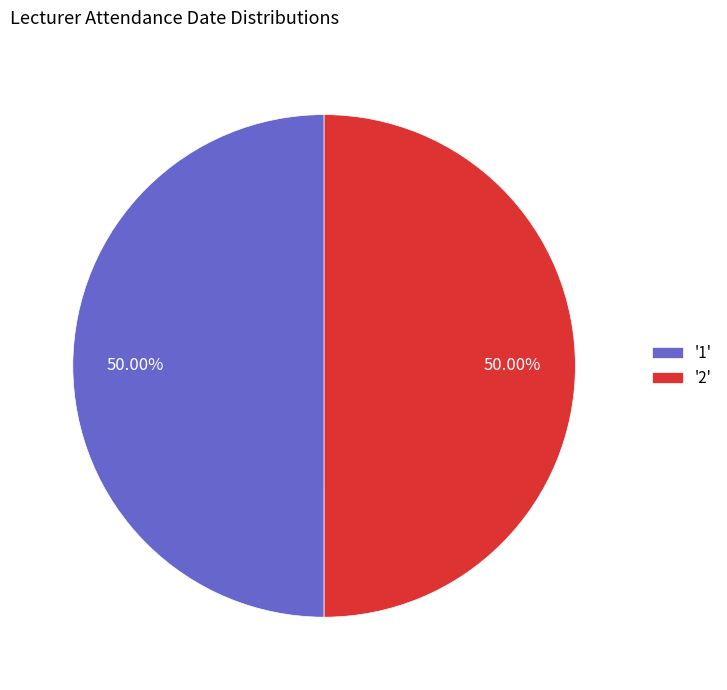

Count the number of slices in the pie.

2